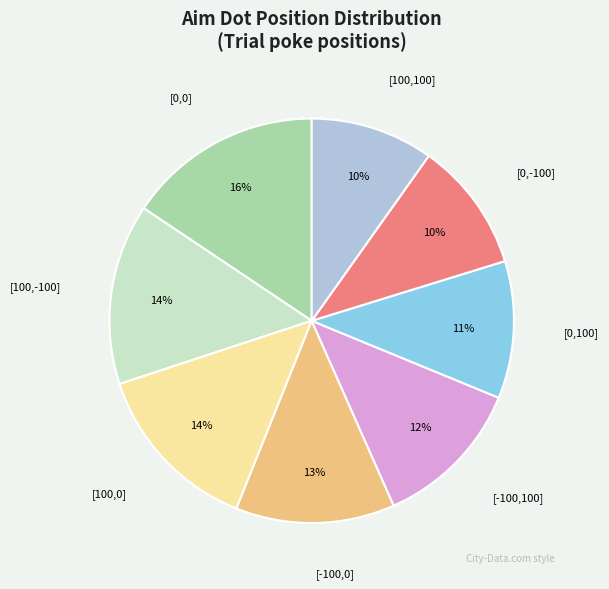

Does any single category account for the majority?

No